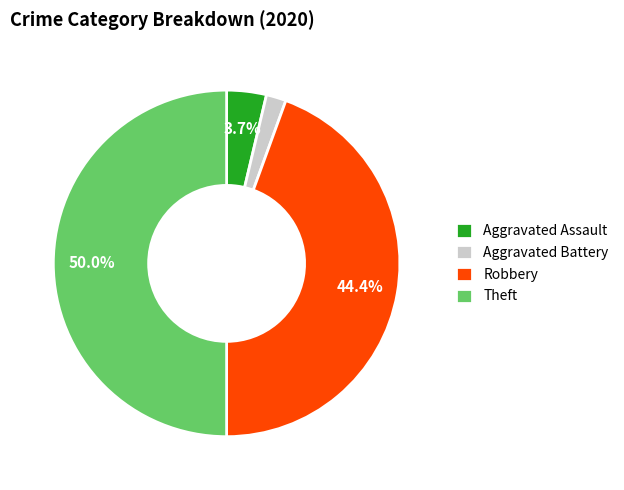

The Robbery slice represents 44% of the pie. True or false?

True